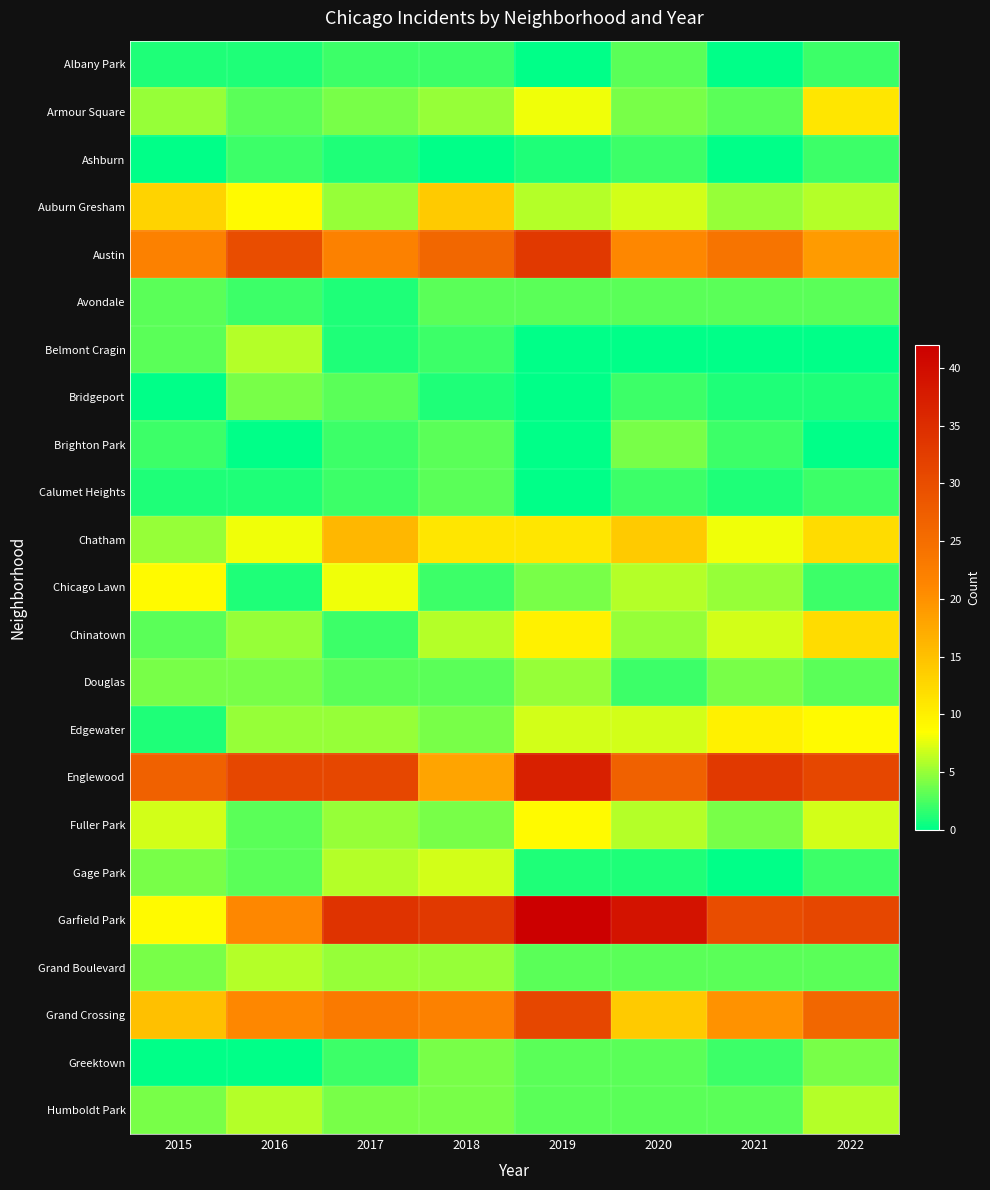

Reading left to right, transcribe all the data shown in this chart.

Albany Park: 2015=1	2016=1	2017=2	2018=2	2019=0	2020=3	2021=0	2022=2
Armour Square: 2015=5	2016=3	2017=4	2018=5	2019=8	2020=4	2021=3	2022=11
Ashburn: 2015=0	2016=2	2017=1	2018=0	2019=1	2020=2	2021=0	2022=2
Auburn Gresham: 2015=13	2016=9	2017=5	2018=14	2019=6	2020=7	2021=5	2022=6
Austin: 2015=22	2016=30	2017=22	2018=26	2019=33	2020=21	2021=24	2022=19
Avondale: 2015=3	2016=2	2017=1	2018=3	2019=3	2020=3	2021=3	2022=3
Belmont Cragin: 2015=3	2016=6	2017=1	2018=2	2019=0	2020=0	2021=0	2022=0
Bridgeport: 2015=0	2016=4	2017=3	2018=1	2019=0	2020=2	2021=1	2022=1
Brighton Park: 2015=2	2016=0	2017=2	2018=3	2019=0	2020=4	2021=2	2022=0
Calumet Heights: 2015=1	2016=1	2017=2	2018=3	2019=0	2020=2	2021=1	2022=2
Chatham: 2015=5	2016=8	2017=16	2018=11	2019=11	2020=14	2021=8	2022=12
Chicago Lawn: 2015=9	2016=1	2017=8	2018=2	2019=4	2020=6	2021=5	2022=2
Chinatown: 2015=3	2016=5	2017=2	2018=6	2019=10	2020=5	2021=7	2022=12
Douglas: 2015=4	2016=4	2017=3	2018=3	2019=5	2020=2	2021=4	2022=3
Edgewater: 2015=1	2016=5	2017=5	2018=4	2019=7	2020=7	2021=10	2022=9
Englewood: 2015=27	2016=31	2017=31	2018=18	2019=37	2020=27	2021=33	2022=31
Fuller Park: 2015=7	2016=3	2017=5	2018=4	2019=9	2020=6	2021=4	2022=7
Gage Park: 2015=4	2016=3	2017=6	2018=7	2019=1	2020=1	2021=0	2022=2
Garfield Park: 2015=9	2016=21	2017=34	2018=33	2019=42	2020=39	2021=30	2022=31
Grand Boulevard: 2015=4	2016=6	2017=5	2018=5	2019=3	2020=3	2021=3	2022=3
Grand Crossing: 2015=15	2016=21	2017=23	2018=22	2019=31	2020=14	2021=20	2022=26
Greektown: 2015=0	2016=0	2017=2	2018=4	2019=3	2020=3	2021=2	2022=4
Humboldt Park: 2015=4	2016=6	2017=4	2018=4	2019=3	2020=3	2021=3	2022=6